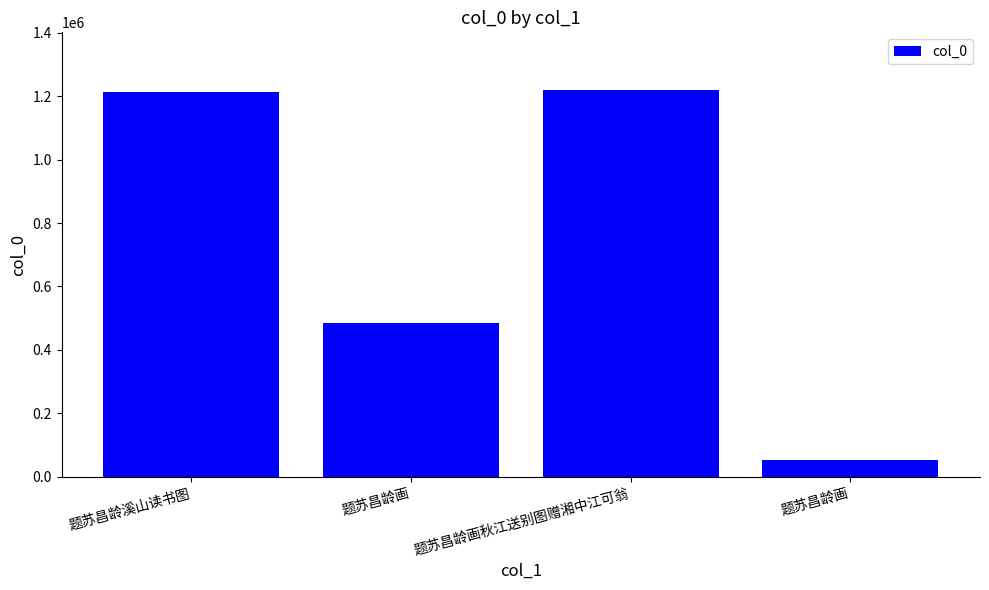

How many distinct data groups are displayed?

1